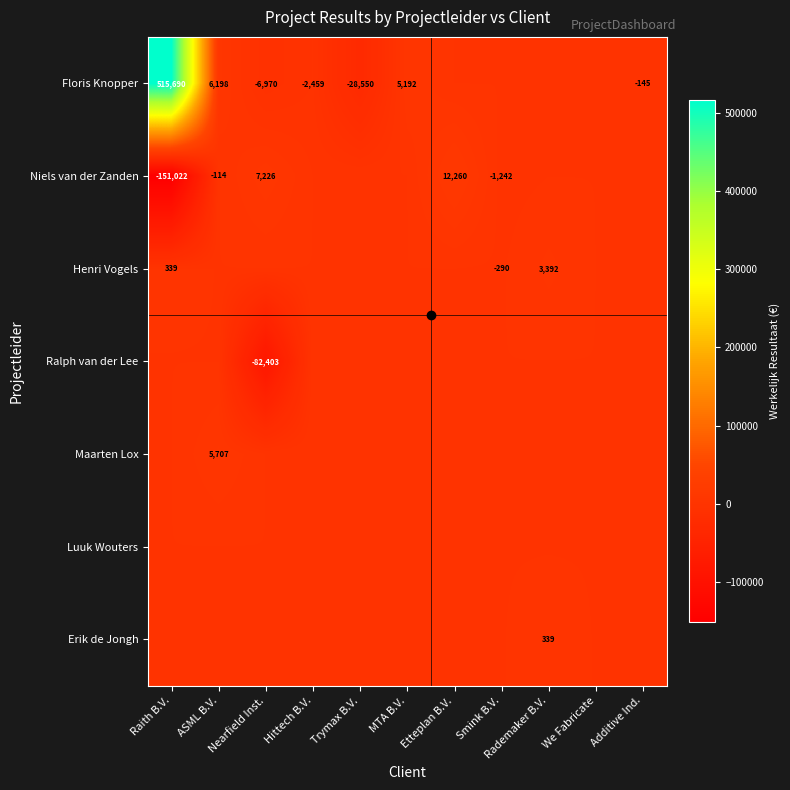

The value of Niels van der Zanden at Nearfield Inst. is 7226. True or false?

True